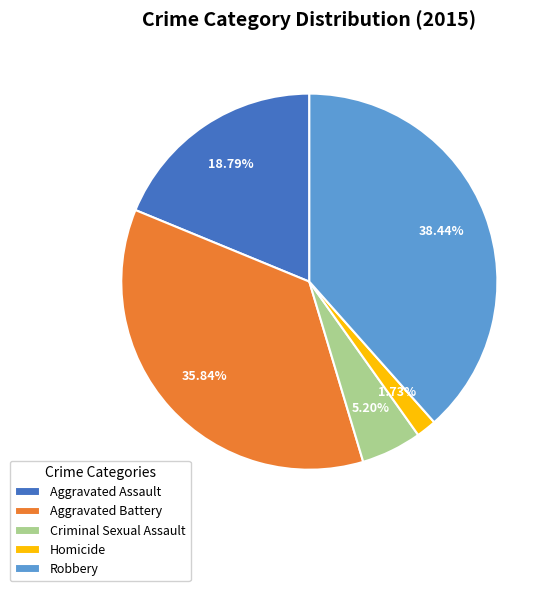

Count the number of slices in the pie.

5